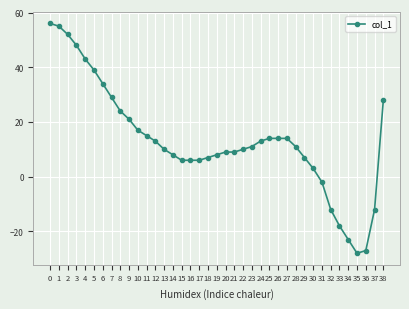

Reading right to left, what are all the values shown in this chart?

28	-12	-27	-28	-23	-18	-12	-2	3	7	11	14	14	14	13	11	10	9	9	8	7	6	6	6	8	10	13	15	17	21	24	29	34	39	43	48	52	55	56